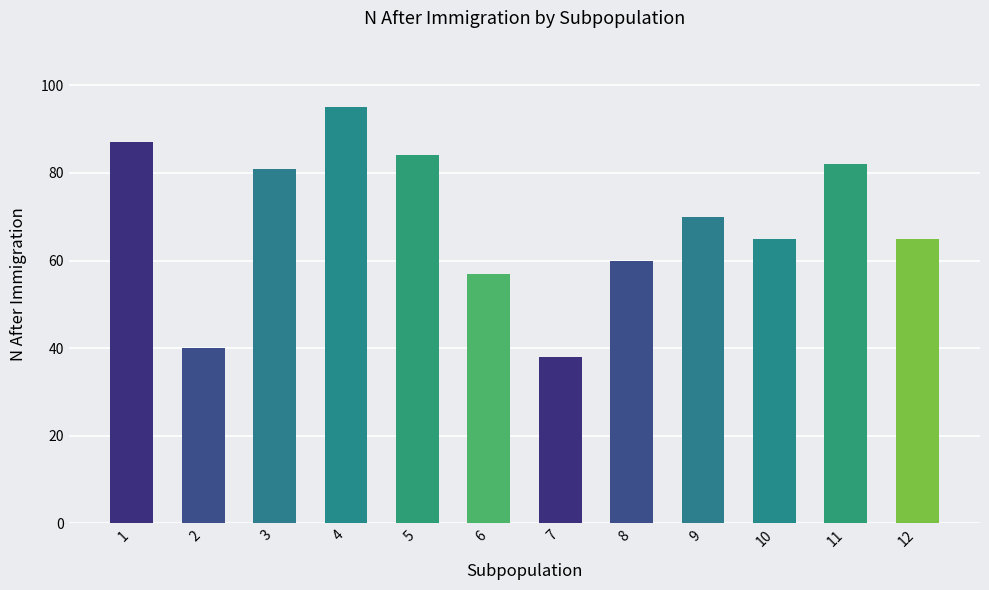

What is the value of the 6th bar from the left?

57